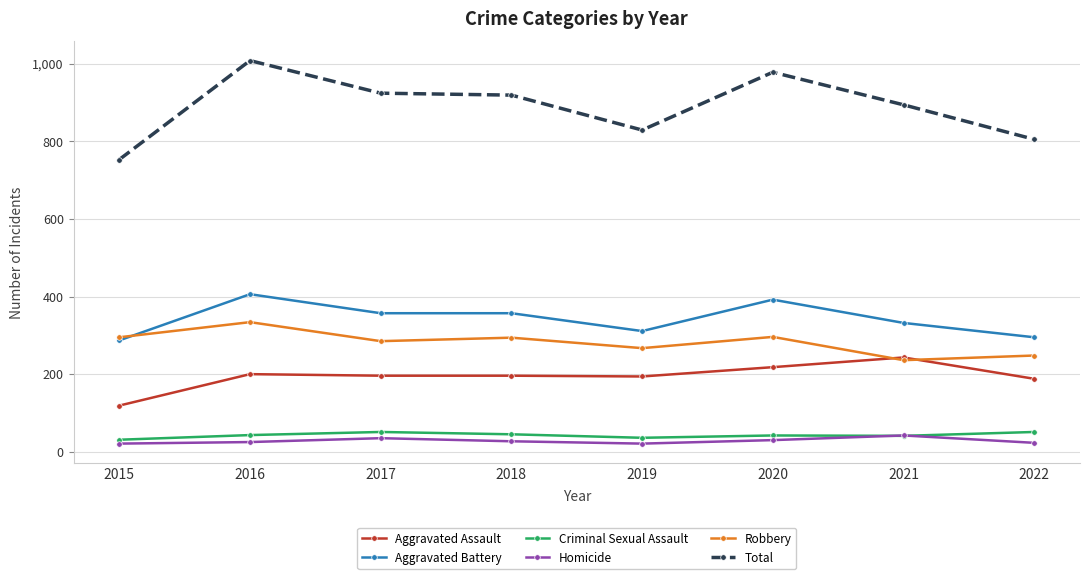

What is the value of the Robbery point at the 3rd from the left?

285